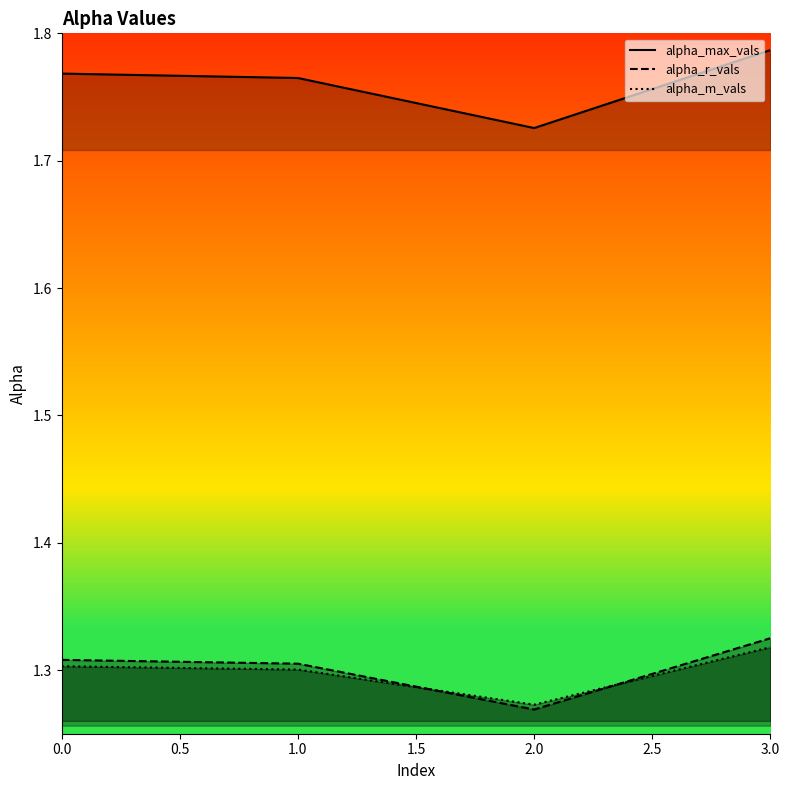

Which series has the largest total across all categories?

alpha_max_vals